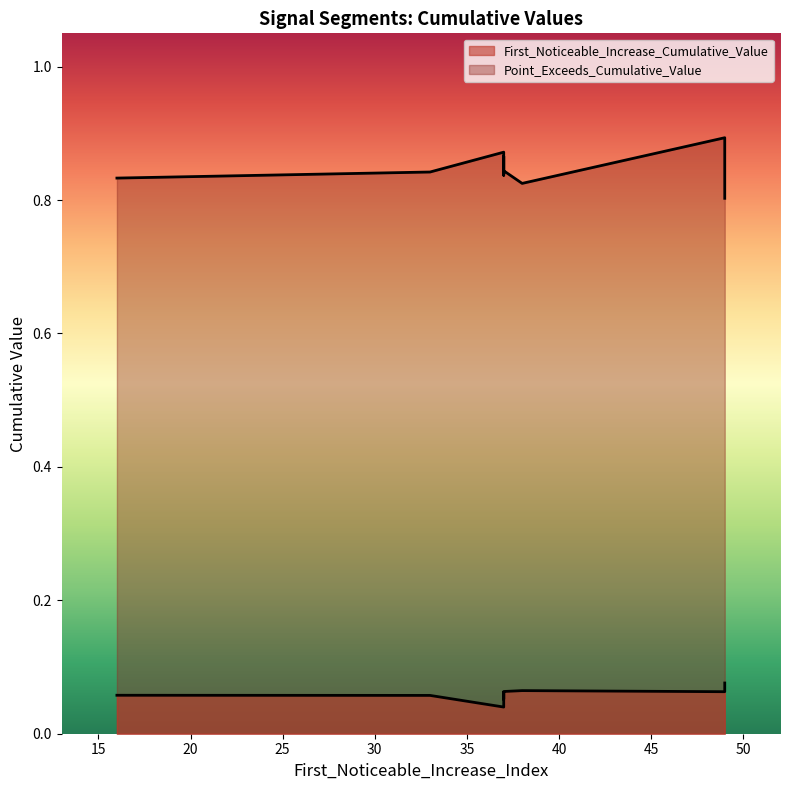

The First_Noticeable_Increase_Cumulative_Value series shows 0.1 at 37. True or false?

True